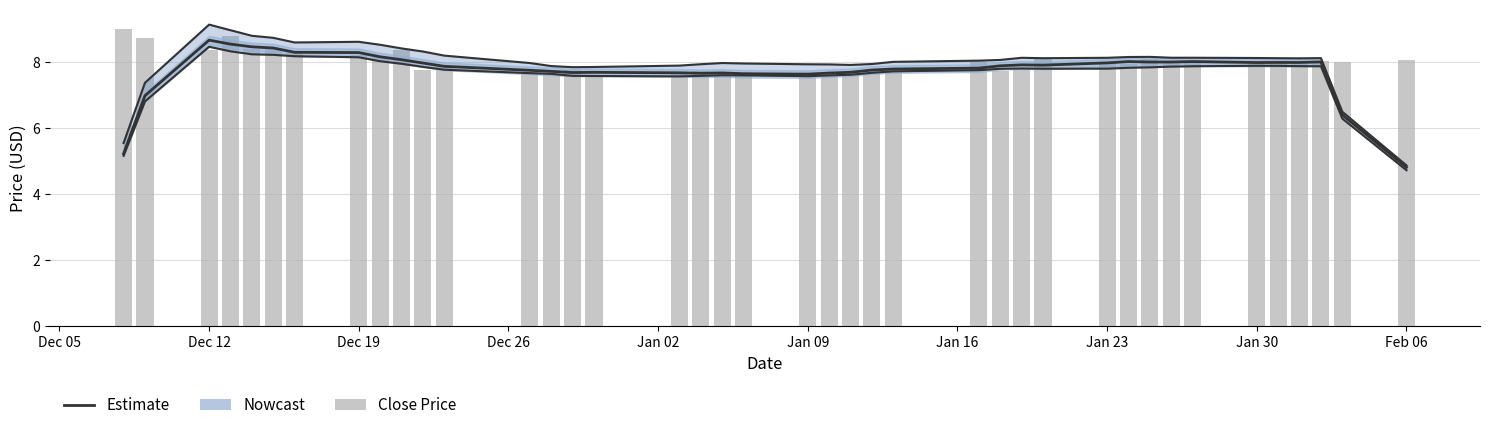

At how many categories does at least one series exceed 6?

40